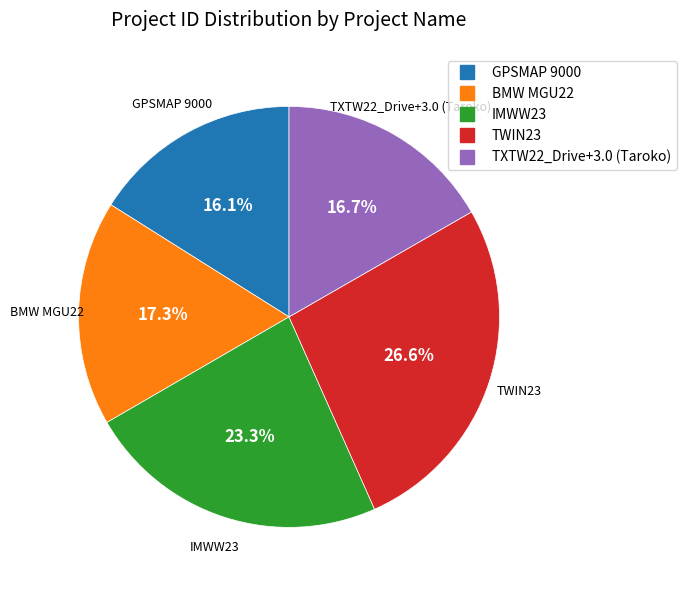

To the nearest percent, what percentage of the pie is TWIN23?

27%